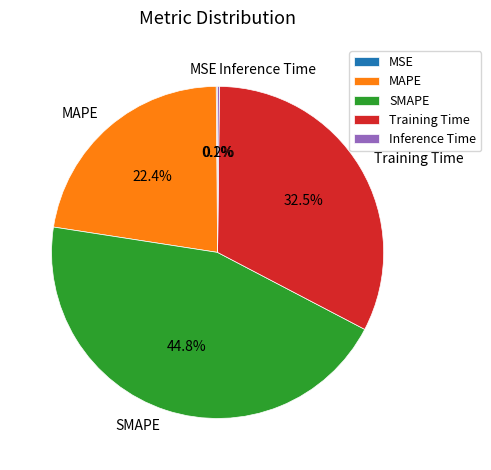

Is there any slice that represents more than half of the pie?

No